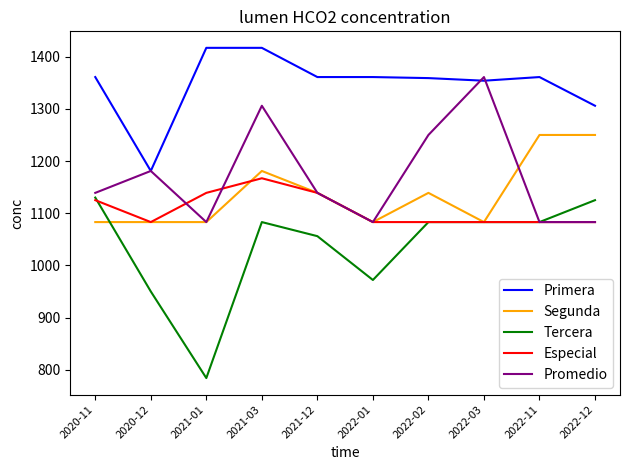

What is the smallest value displayed?

784